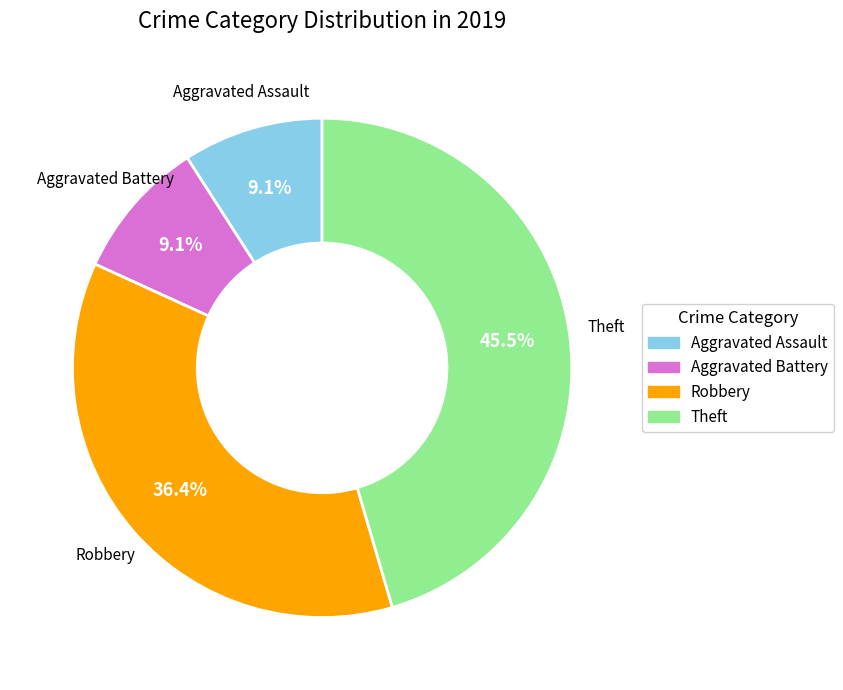

Does Robbery account for over 50% of the chart?

No